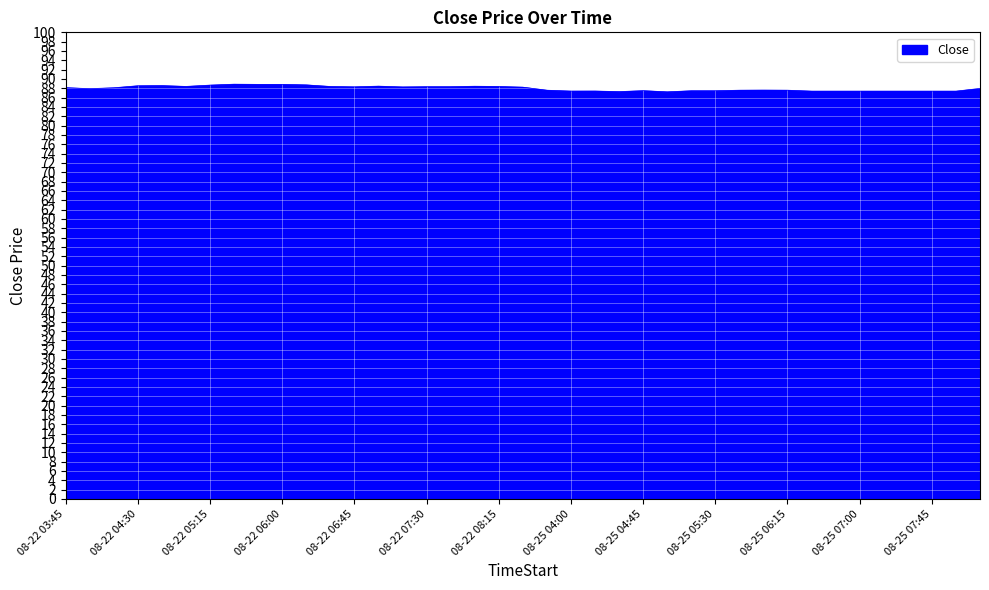

Does the chart display data point markers on the line(s)?

No